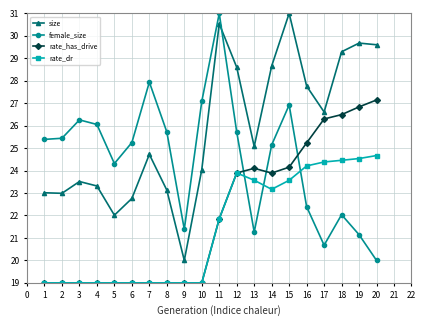

How many values in the female_size series are below 25?

8